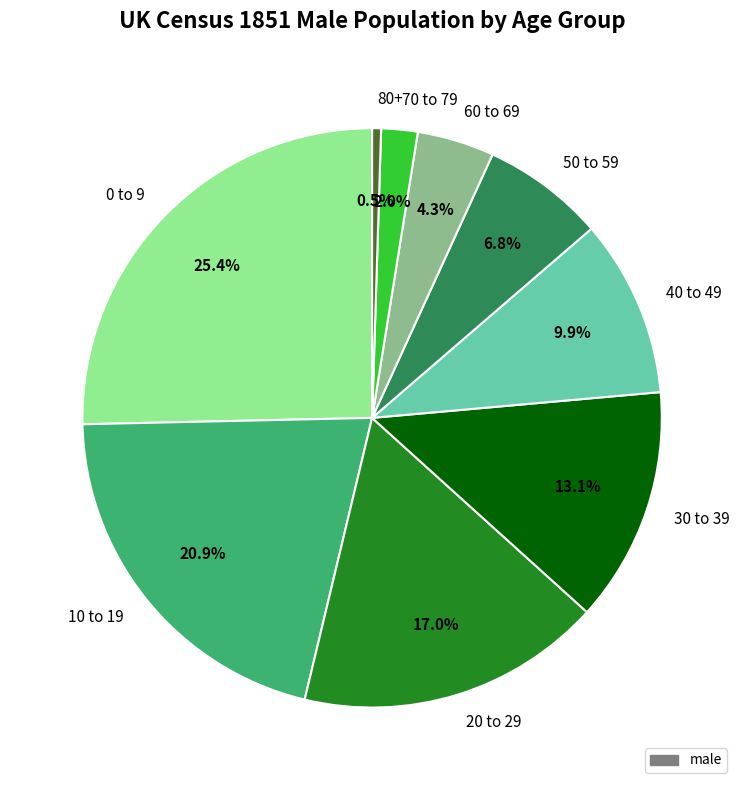

To the nearest percent, what is the combined percentage of 50 to 59 and 70 to 79?

9%